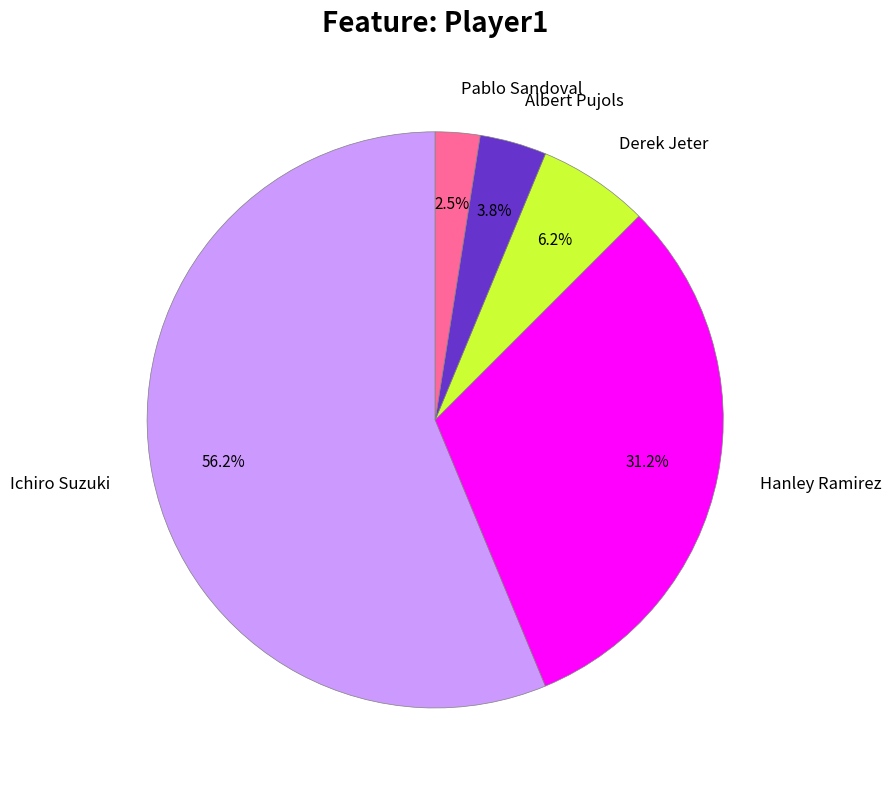

Is there a majority slice in this chart?

Yes